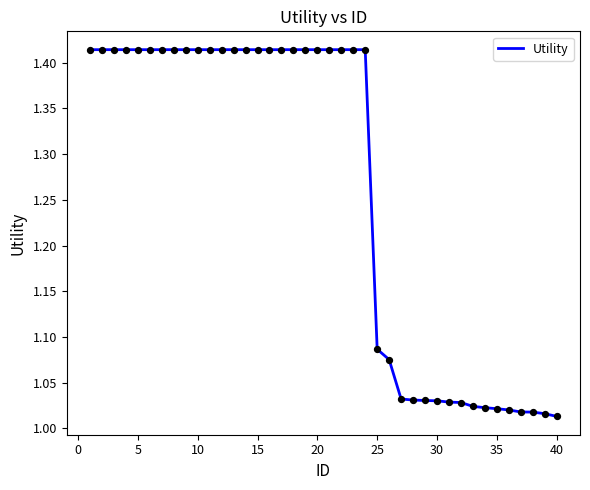

What is the difference between the maximum and minimum values?

0.4